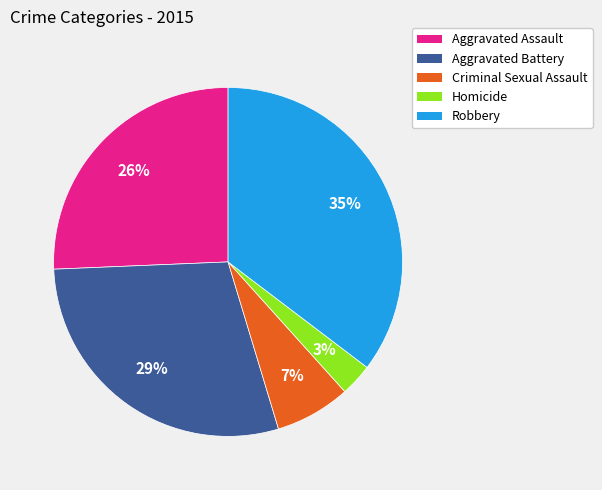

Do Robbery and Criminal Sexual Assault together represent more than half of the pie?

No